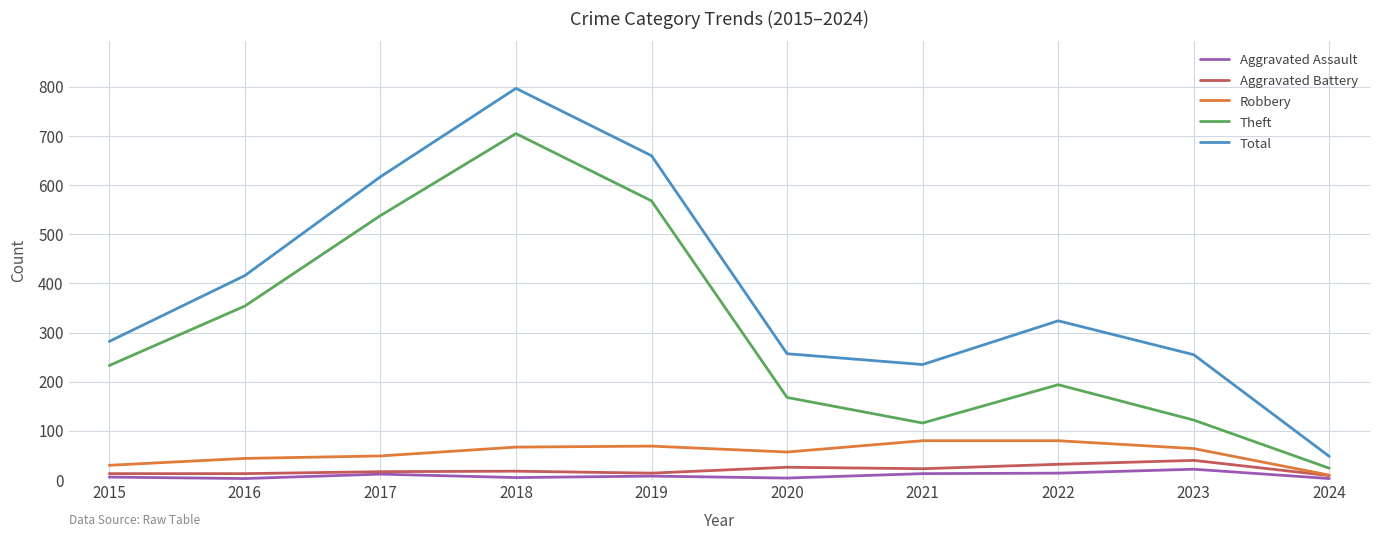

Is it true that Aggravated Assault equals 5 at 2018?

True